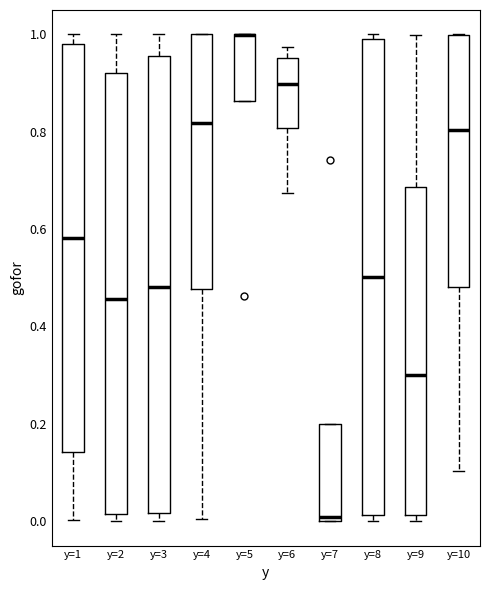

Reading left to right, transcribe this box plot: for each box, give where its median line is, the range the box spans, and where its two whiskers end, as read against the y-axis. The values are not printed on the chart, so give them approximately, as read against the axis.

y=1: median 0.58, box 0.14 to 0.98, whiskers 0.00 to 1.00
y=2: median 0.46, box 0.02 to 0.92, whiskers 0.00 to 1.00
y=3: median 0.48, box 0.02 to 0.96, whiskers 0.00 to 1.00
y=4: median 0.82, box 0.48 to 1.00, whiskers 0.00 to 1.00
y=5: median 1.00 (drawn on the box's upper edge), box 0.86 to 1.00, whiskers 0.86 to 1.00
y=6: median 0.90, box 0.80 to 0.96, whiskers 0.68 to 0.98
y=7: median 0.00 (just above the box's lower edge), box 0.00 to 0.20, whiskers 0.00 to 0.20
y=8: median 0.50, box 0.02 to 0.98, whiskers 0.00 to 1.00
y=9: median 0.30, box 0.02 to 0.68, whiskers 0.00 to 1.00
y=10: median 0.80, box 0.48 to 1.00, whiskers 0.10 to 1.00